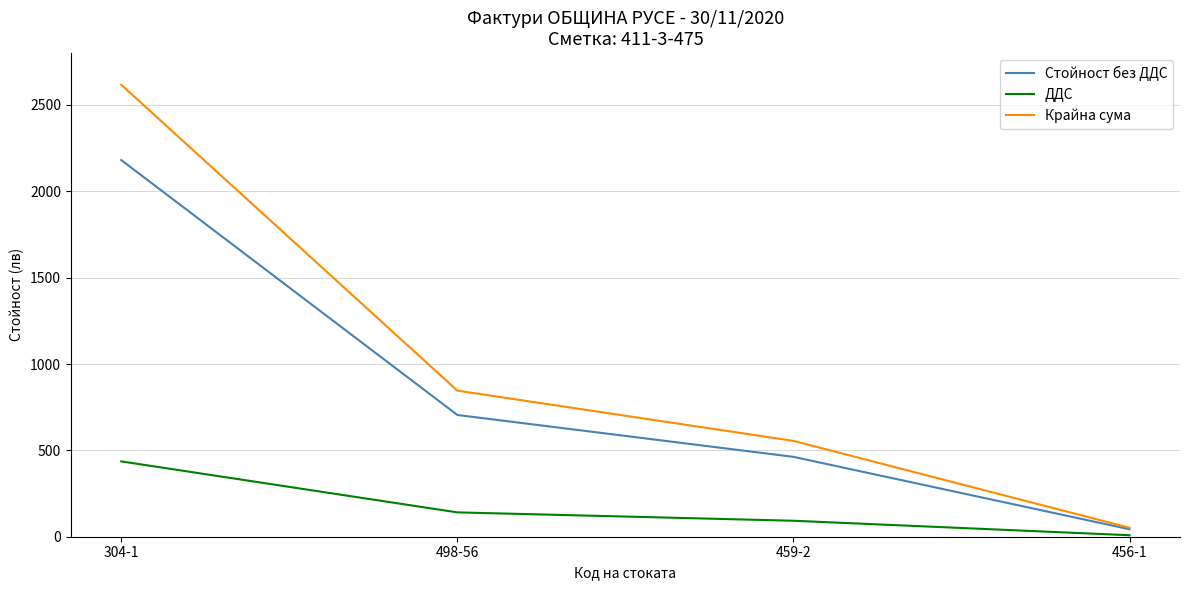

True or false: ДДС has a value of 92.5 at 459-2.

True